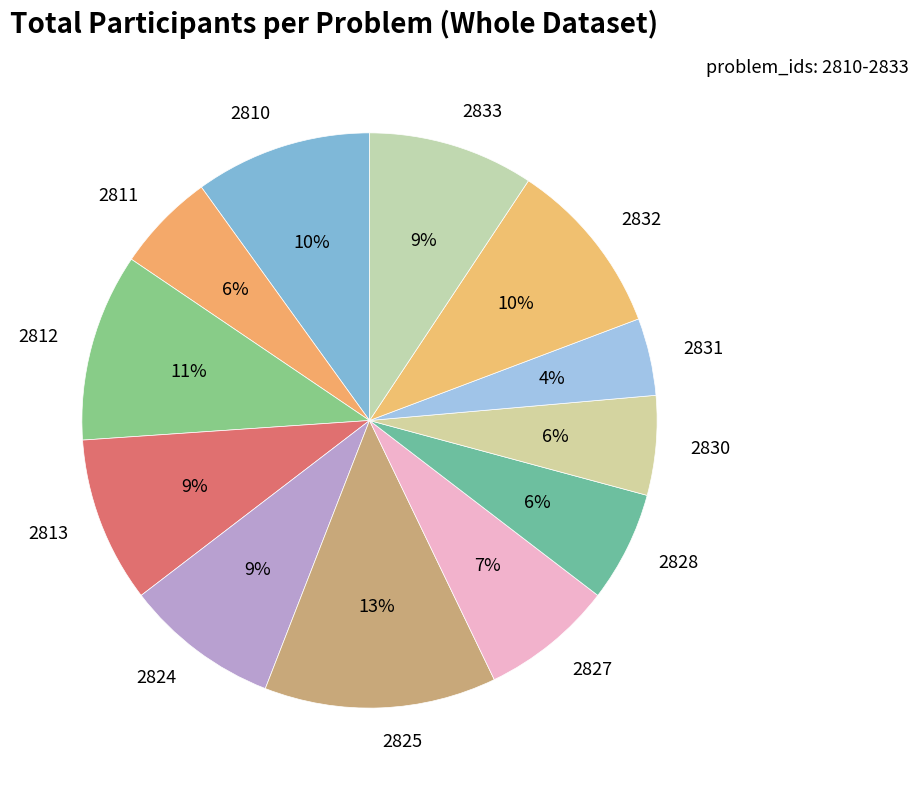

What percentage is the 2810 slice, to the nearest percent?

10%